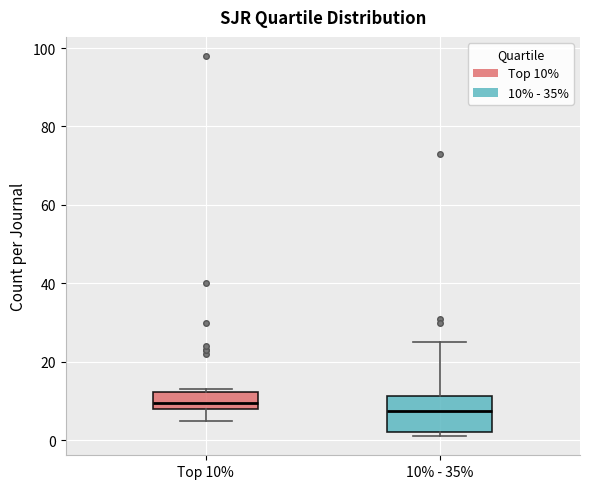

Reading left to right, transcribe this box plot: for each box, give where its median line is, the range the box spans, and where its two whiskers end, as read against the y-axis. The values are not printed on the chart, so give them approximately, as read against the axis.

Top 10%: median 10, box 8 to 12, whiskers 6 to 14
10% - 35%: median 8, box 2 to 12, whiskers 2 (just below the box's lower edge) to 26